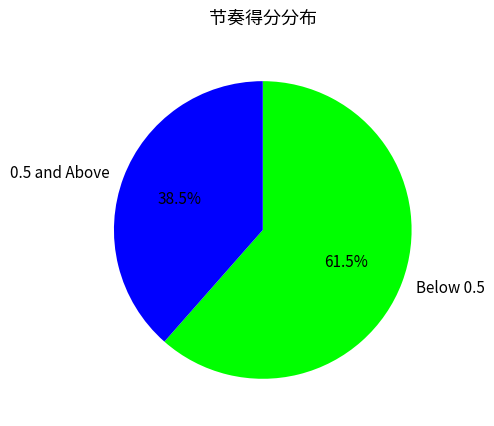

Rank the categories by value from highest to lowest.

Below 0.5, 0.5 and Above